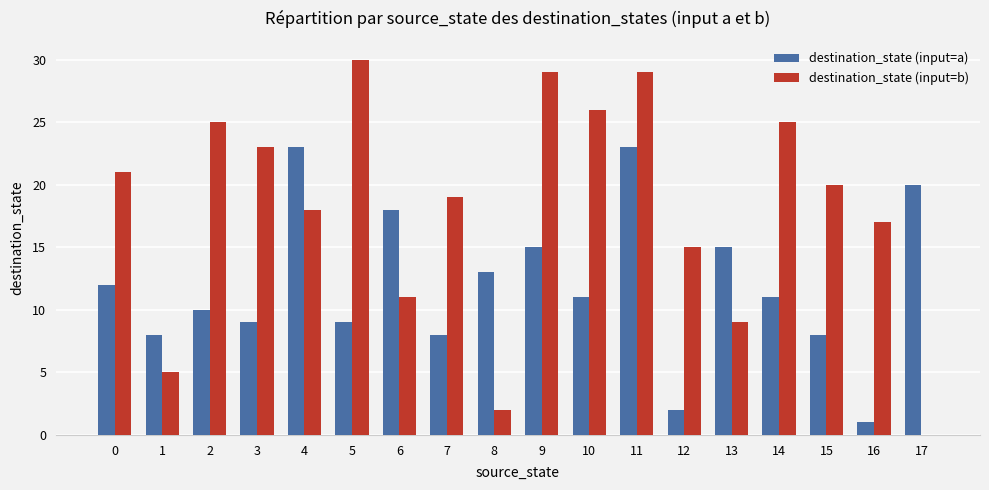

The value of destination_state (input=b) at 13 is 4. True or false?

False